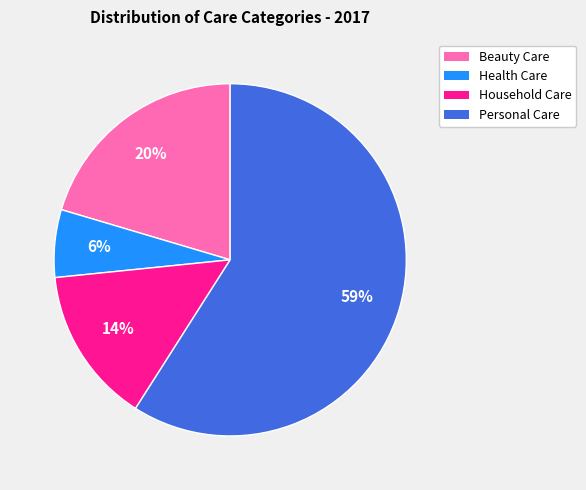

Which slice is the largest?

Personal Care